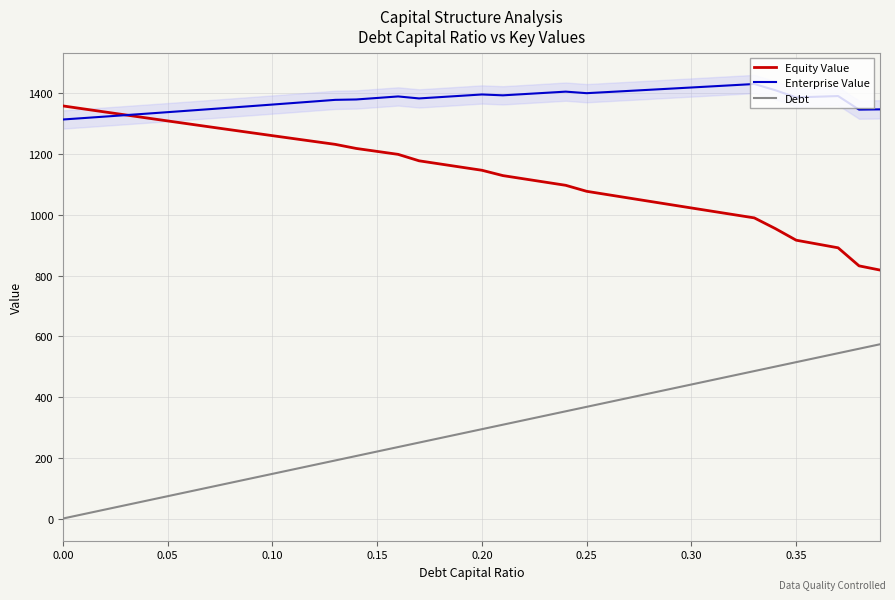

What is the minimum value for Enterprise Value?

1313.9